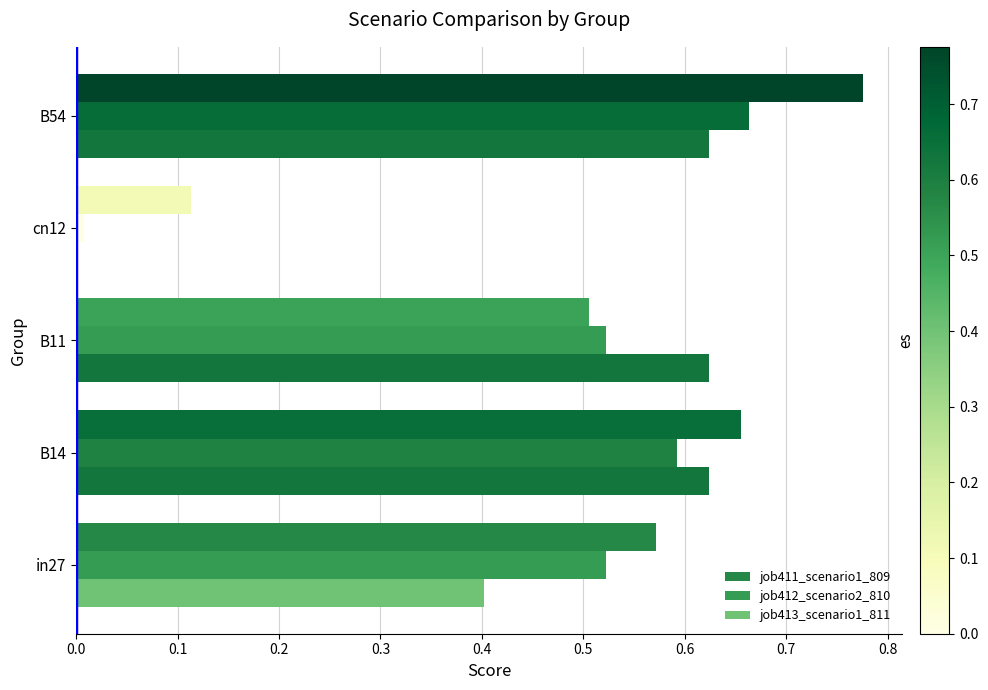

What are all the series names shown in the legend?

job411_scenario1_809, job412_scenario2_810, job413_scenario1_811